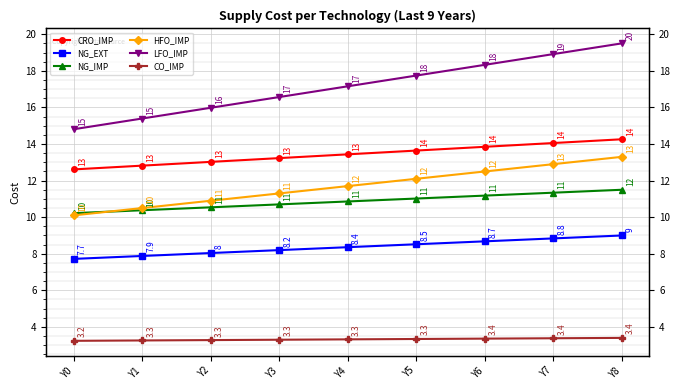

What are all the series names shown in the legend?

CRO_IMP, NG_EXT, NG_IMP, HFO_IMP, LFO_IMP, CO_IMP